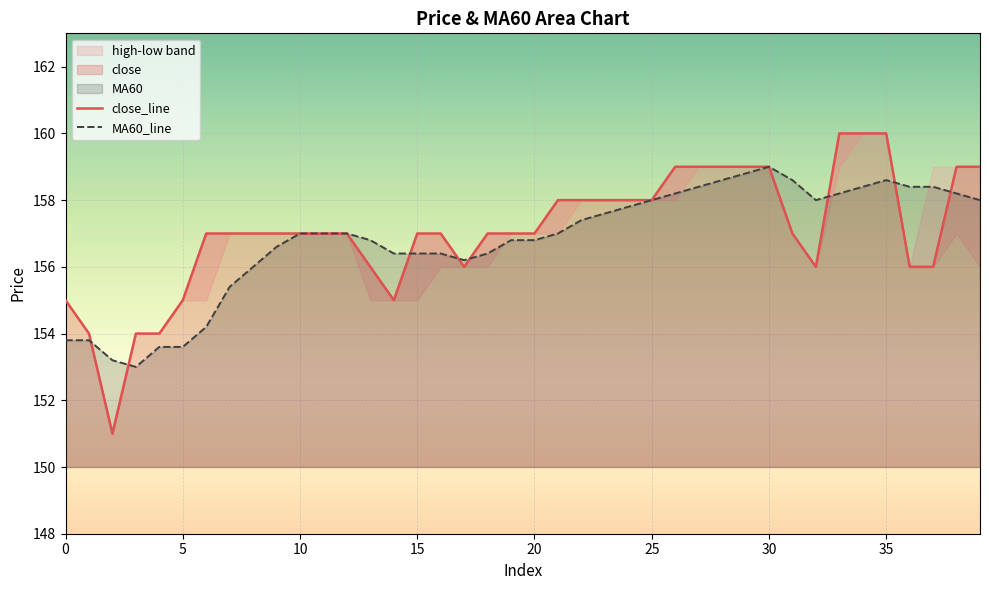

True or false: MA60_line and close_line cross at least once.

True